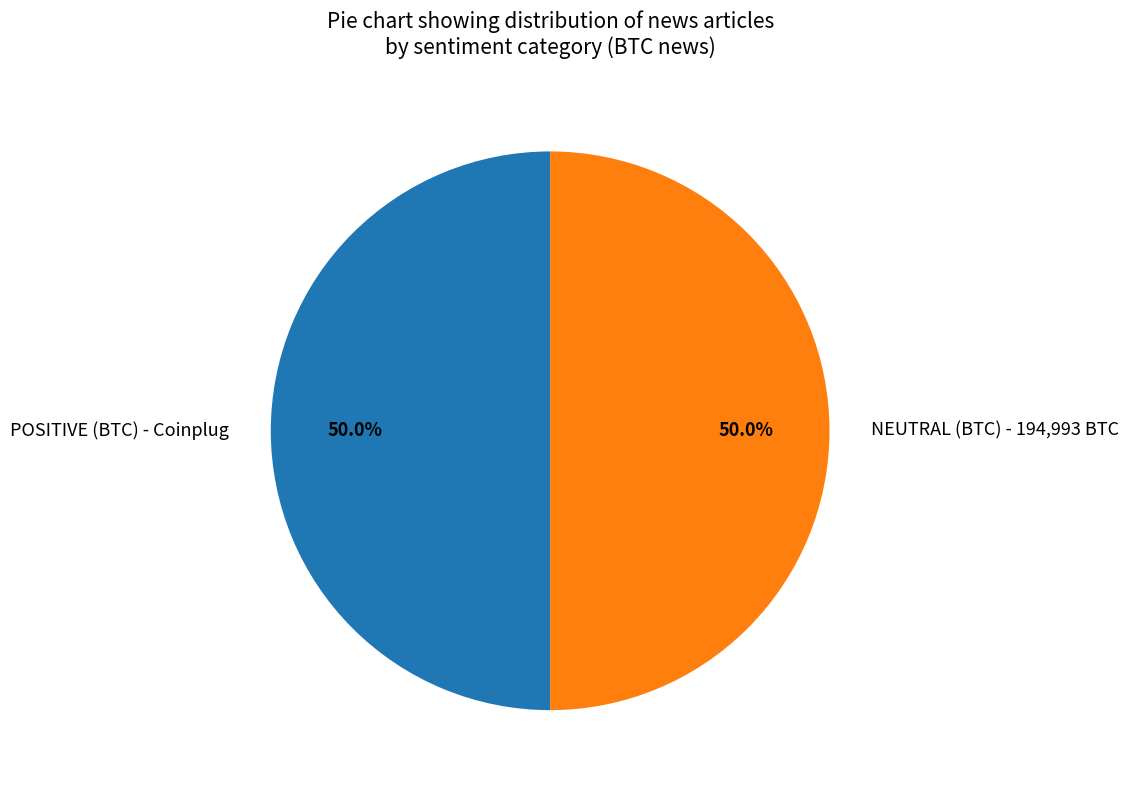

To the nearest percent, what is the combined percentage of POSITIVE (BTC) - Coinplug and NEUTRAL (BTC) - 194,993 BTC?

100%